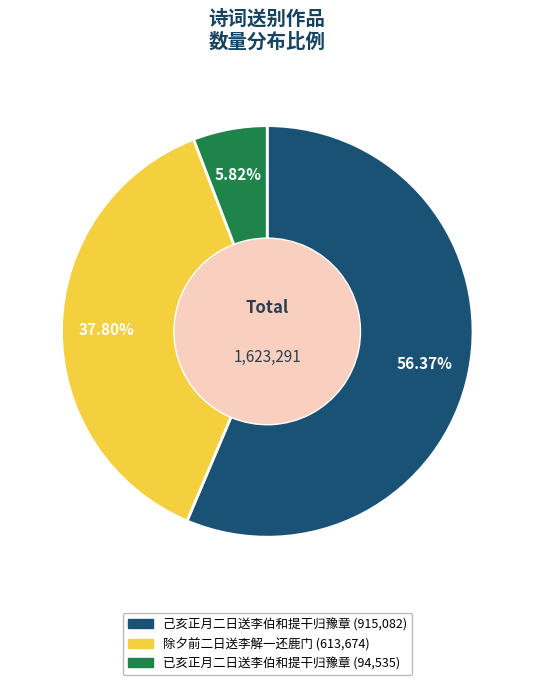

What percentage do 除夕前二日送李解一还鹿门 and 己亥正月二日送李伯和提干归豫章 together represent?

94.2%